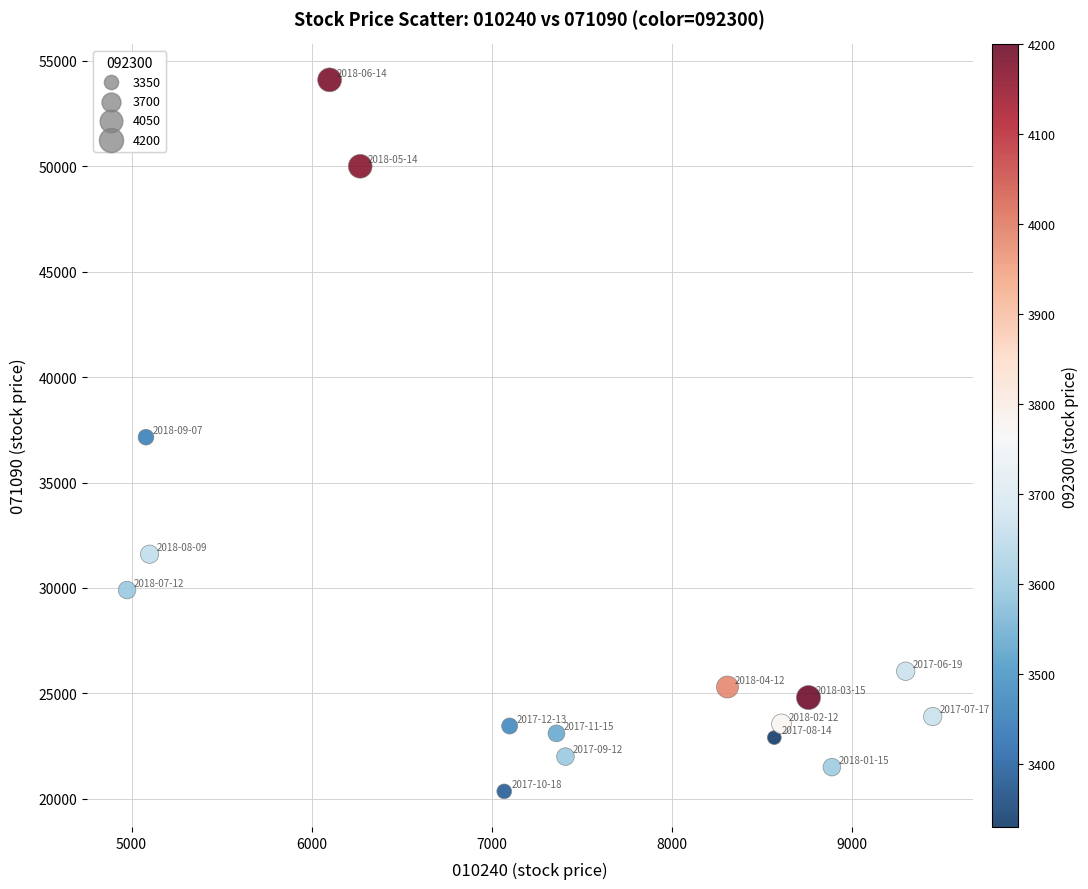

What is the range of Y values (max minus min)?

33750